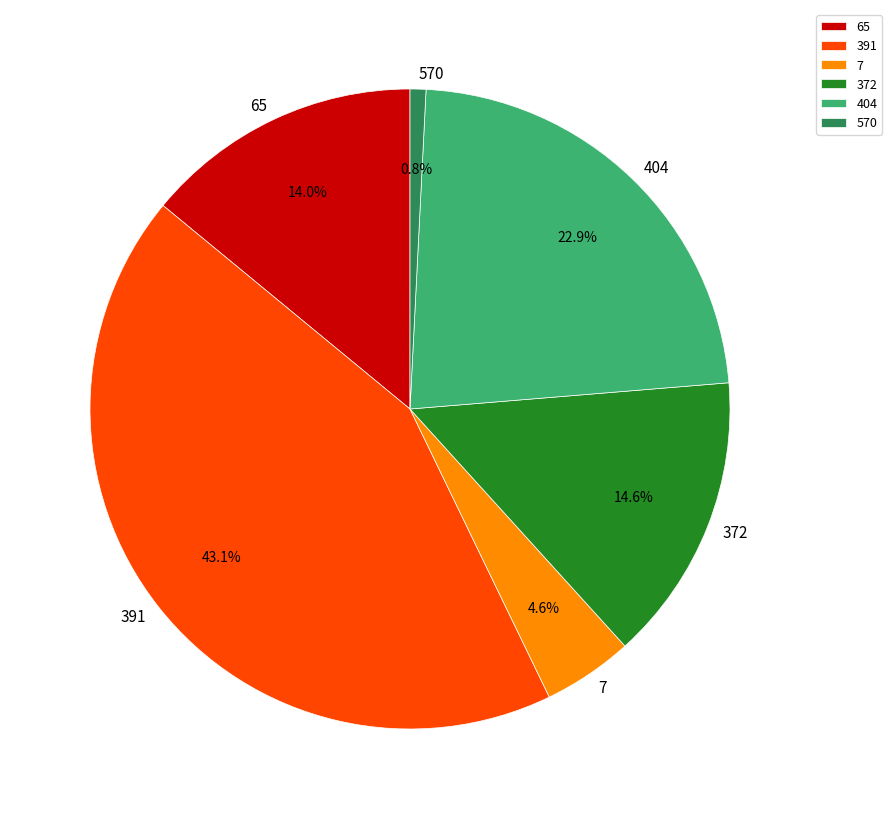

To the nearest percent, what is the difference between the 372 and 65 slice percentages?

1%